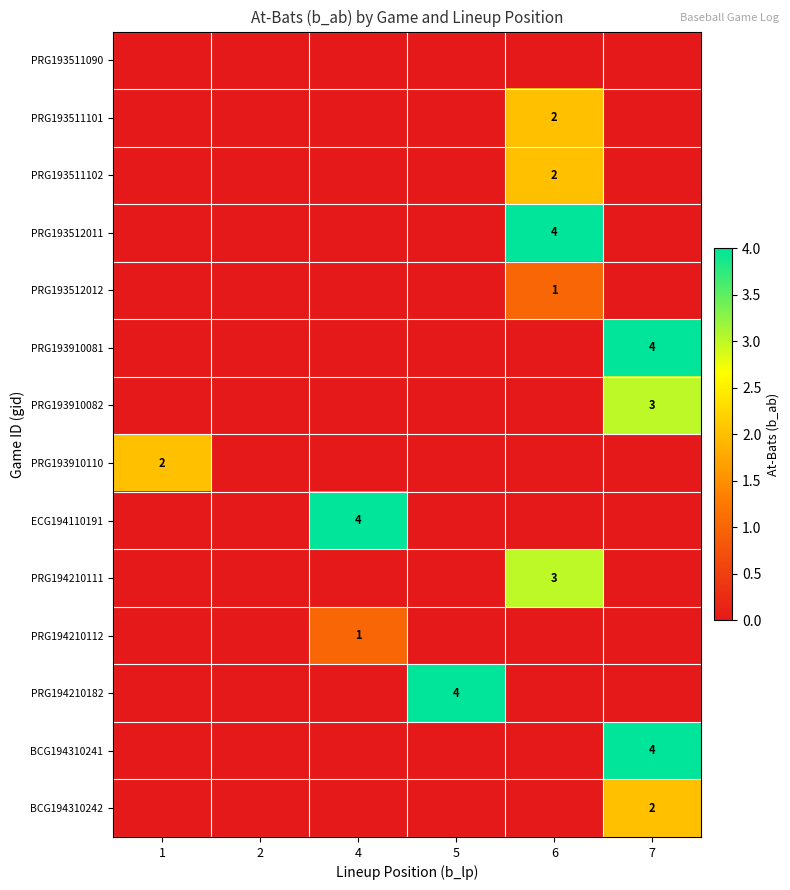

Count the PRG193910082 values in the range 0 to 1.

5